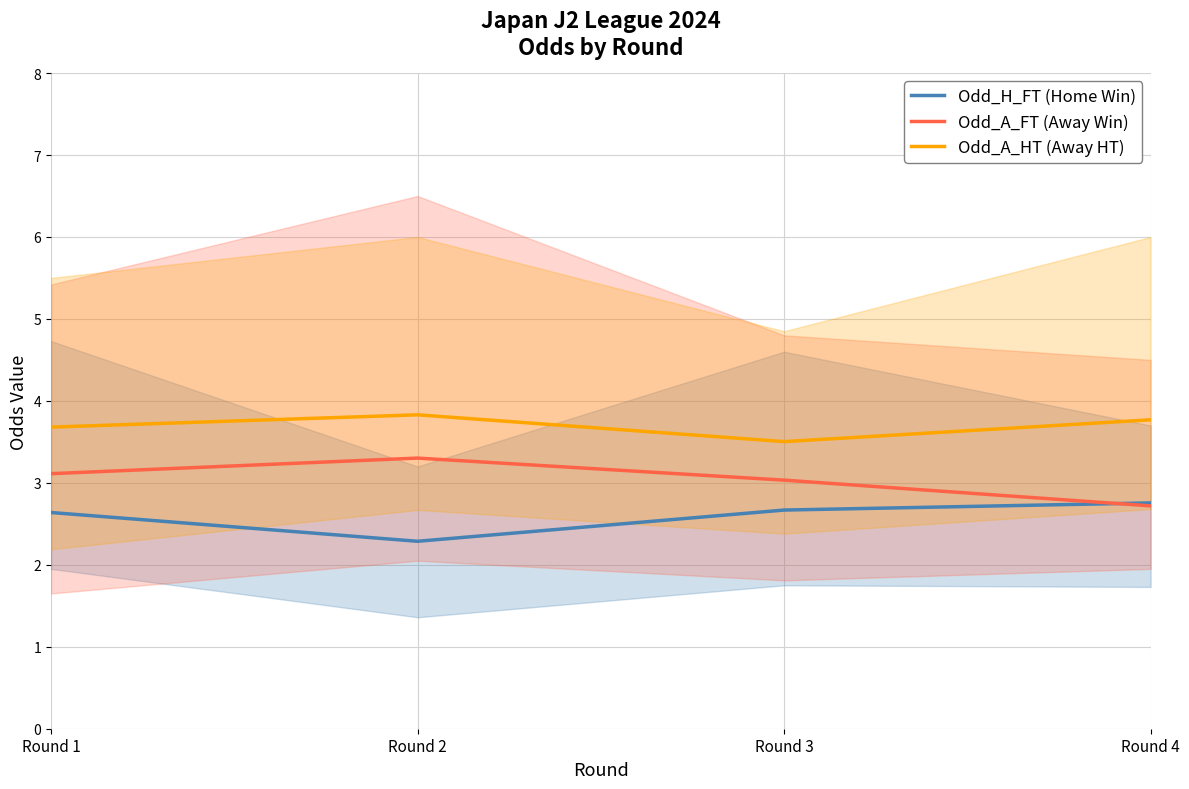

What is the approximate value of Odd_A_HT (Away HT) at Round 4?

3.8